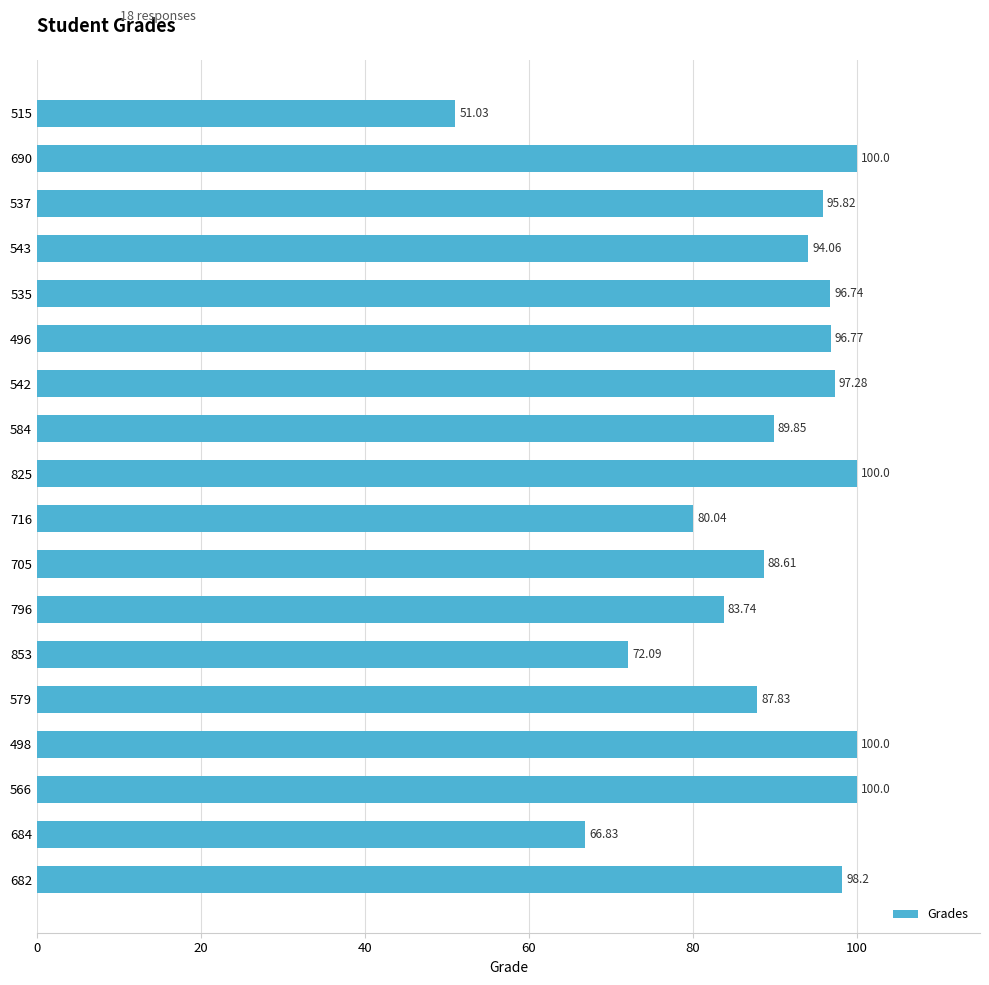

How many bars are there in total?

18